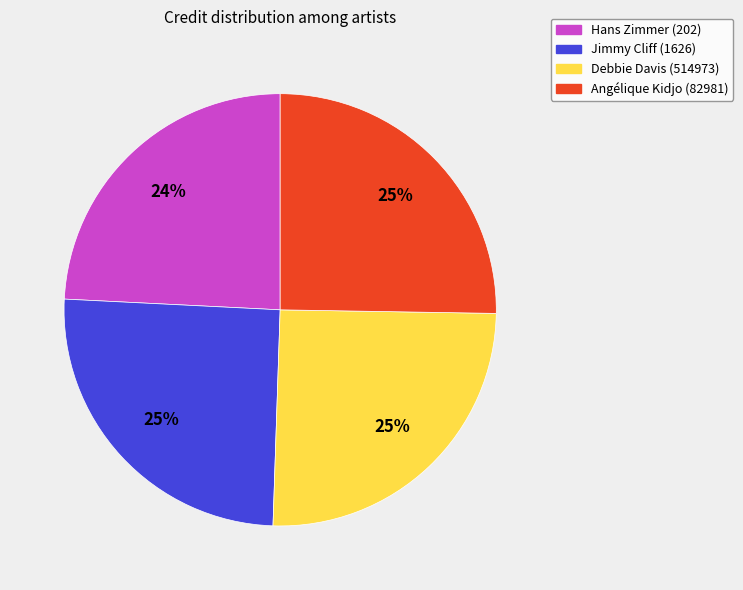

Is it true that Angélique Kidjo (82981) is 13% of the pie?

False